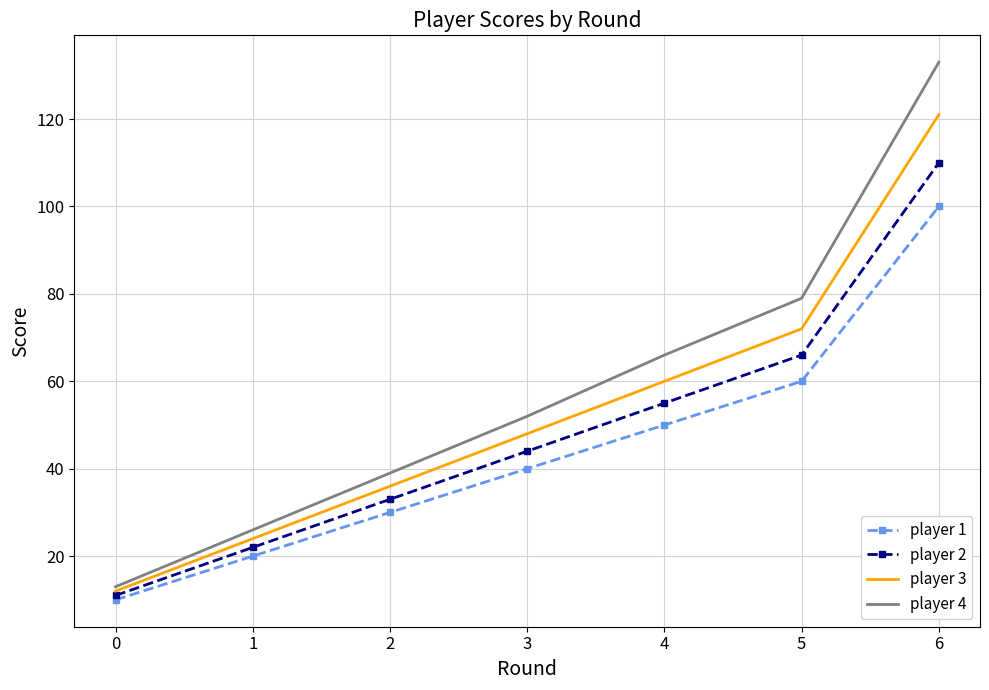

Read the player 1 value at 0, to the nearest 10.

10